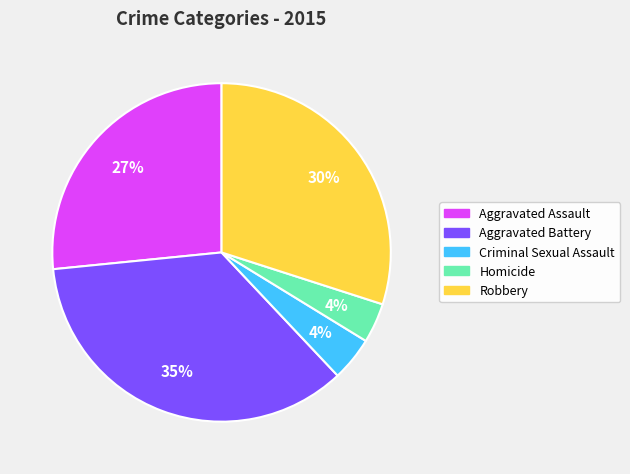

Which slice is the largest?

Aggravated Battery